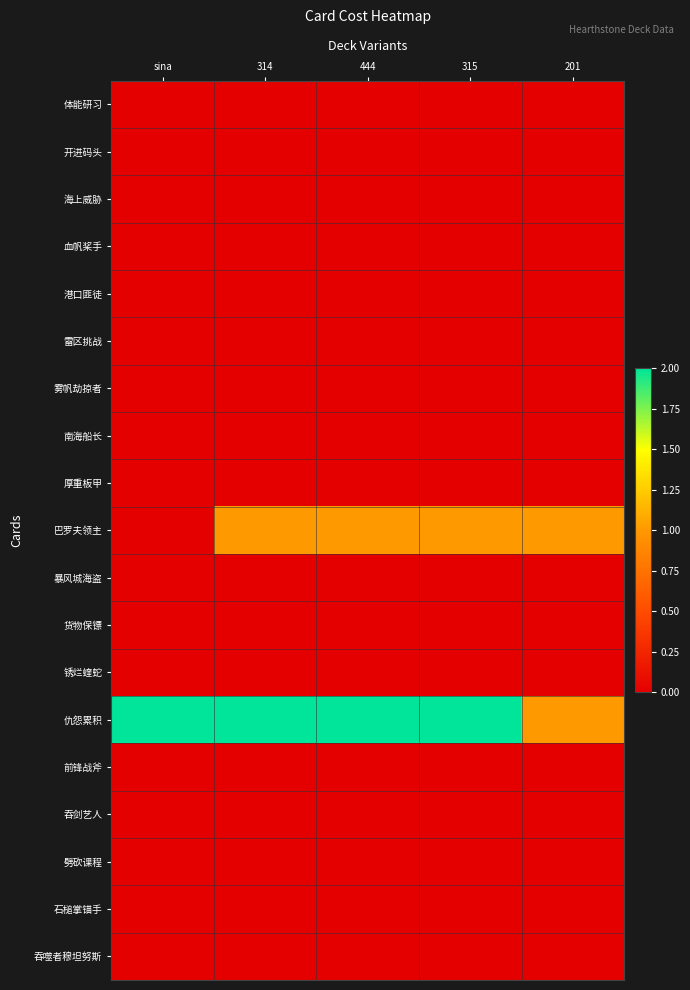

What is the difference between the highest and lowest values at 315?

2